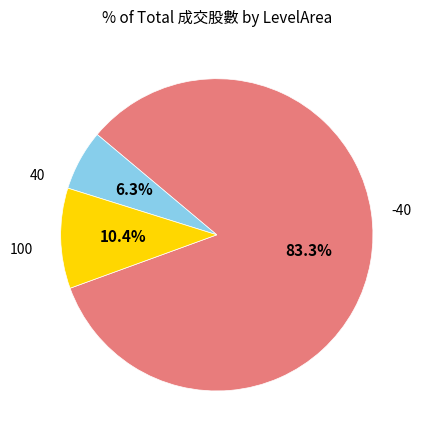

Is there any slice that represents more than half of the pie?

Yes